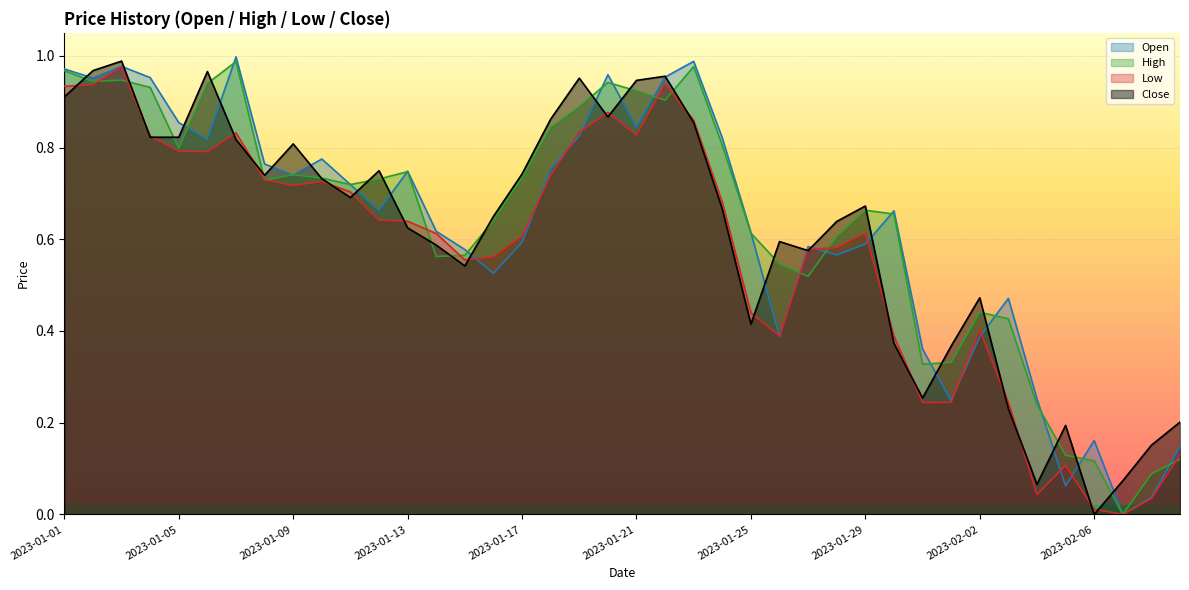

The Close series shows 0.8 at 2023-01-09. True or false?

True